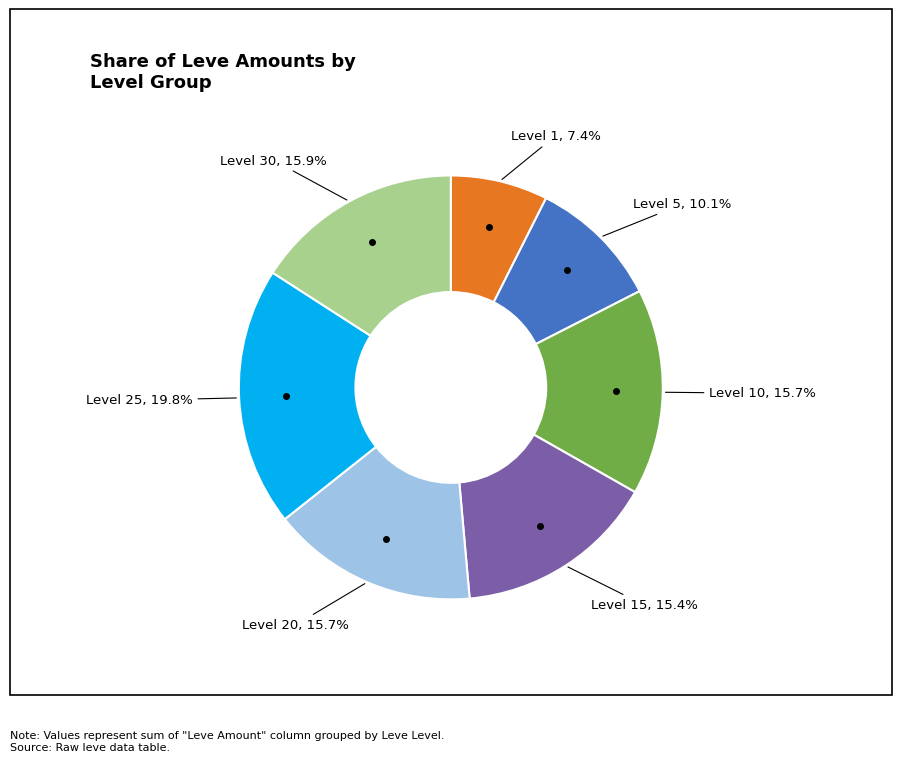

Count the number of slices in the pie.

7